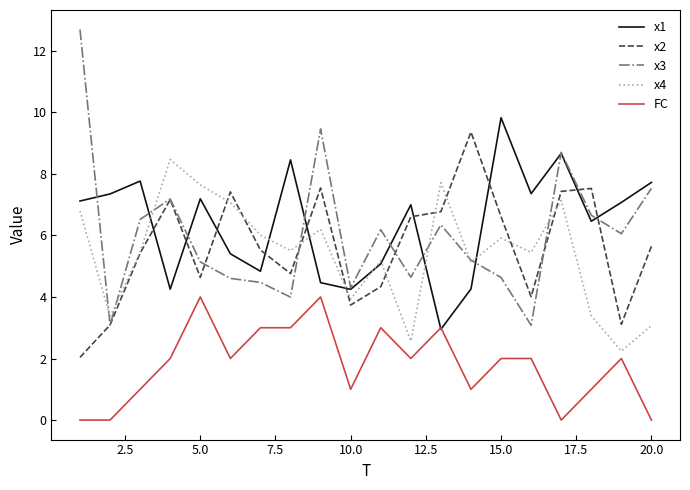

Which series has the largest range (max minus min)?

x3